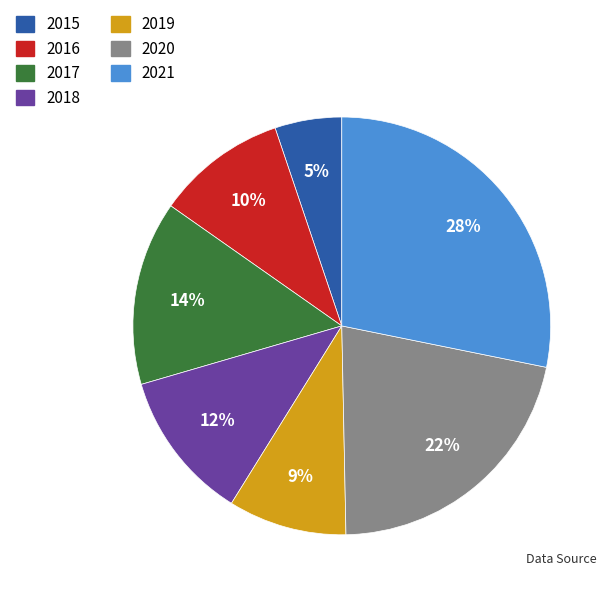

Rank the categories by value from highest to lowest.

2021, 2020, 2017, 2018, 2016, 2019, 2015